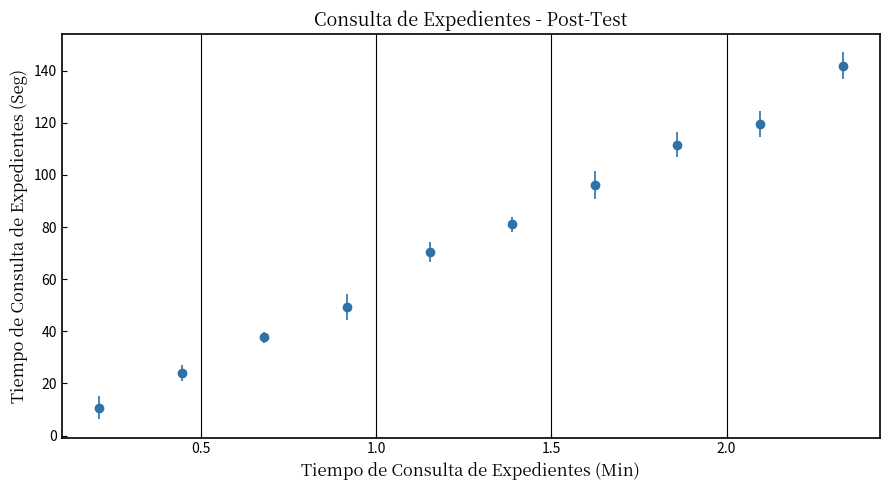

What is the difference between the maximum and second lowest values?

117.9